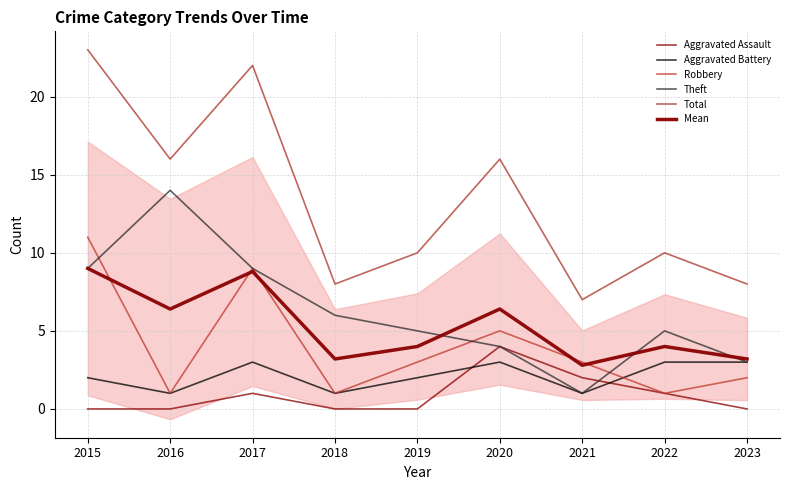

Which series has the largest total across all categories?

Total